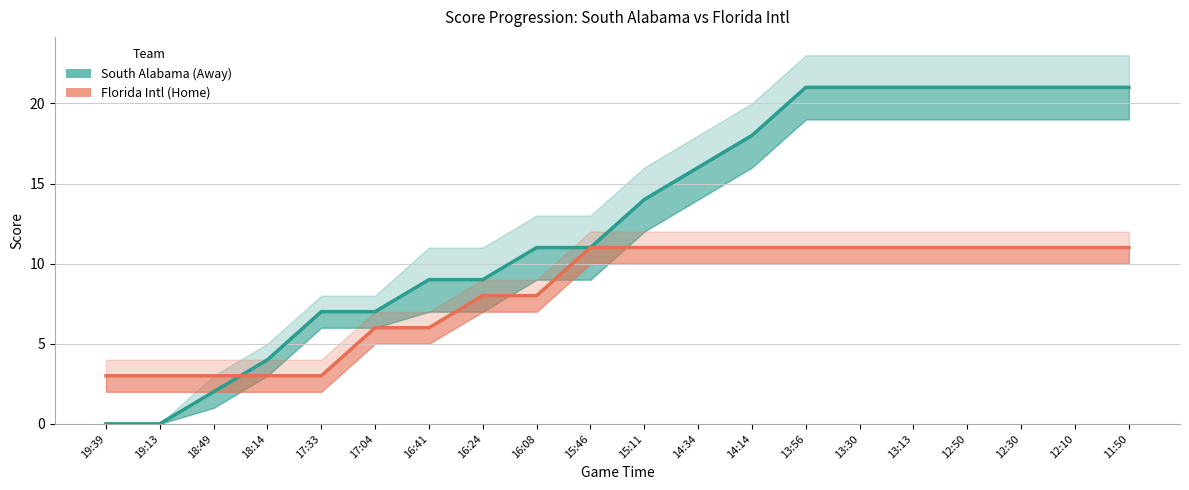

At how many categories does at least one series exceed 5?

16